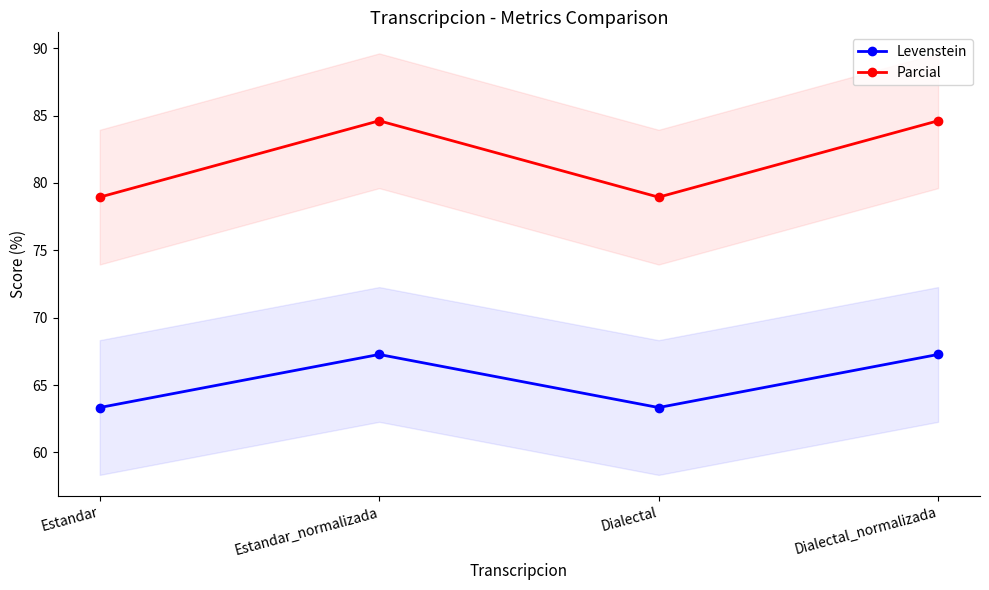

What is the sum of all Parcial values?

327.1